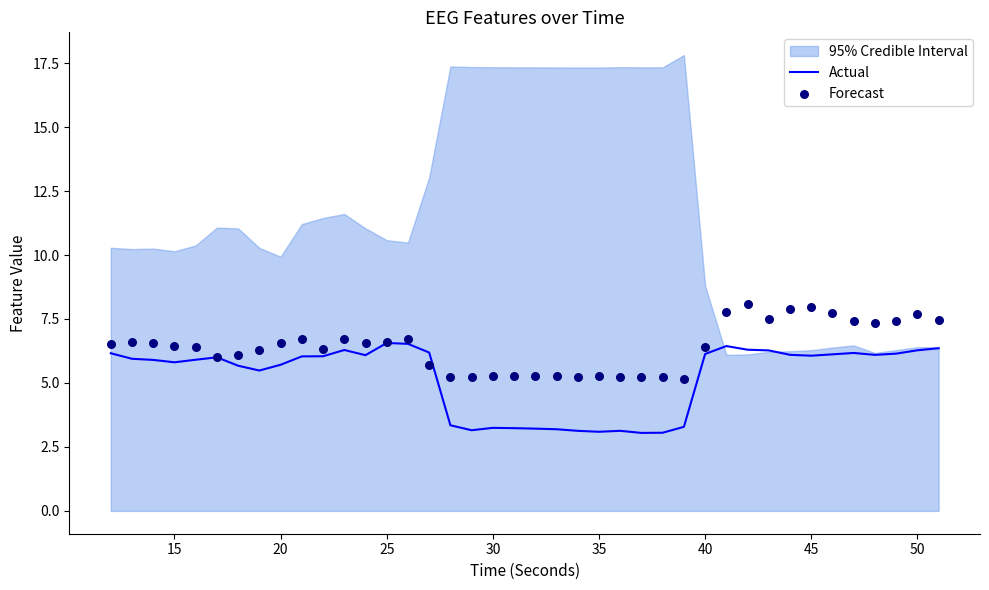

Which series contains the lowest Y value?

Actual